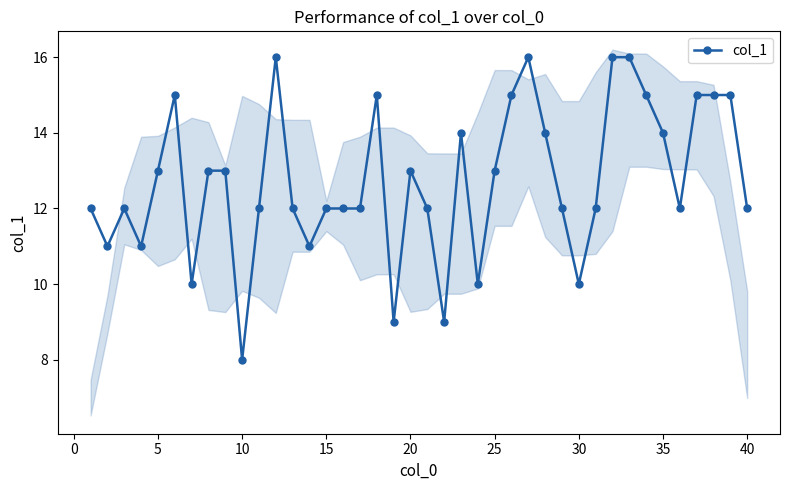

What is the highest value of the col_1 series?

16